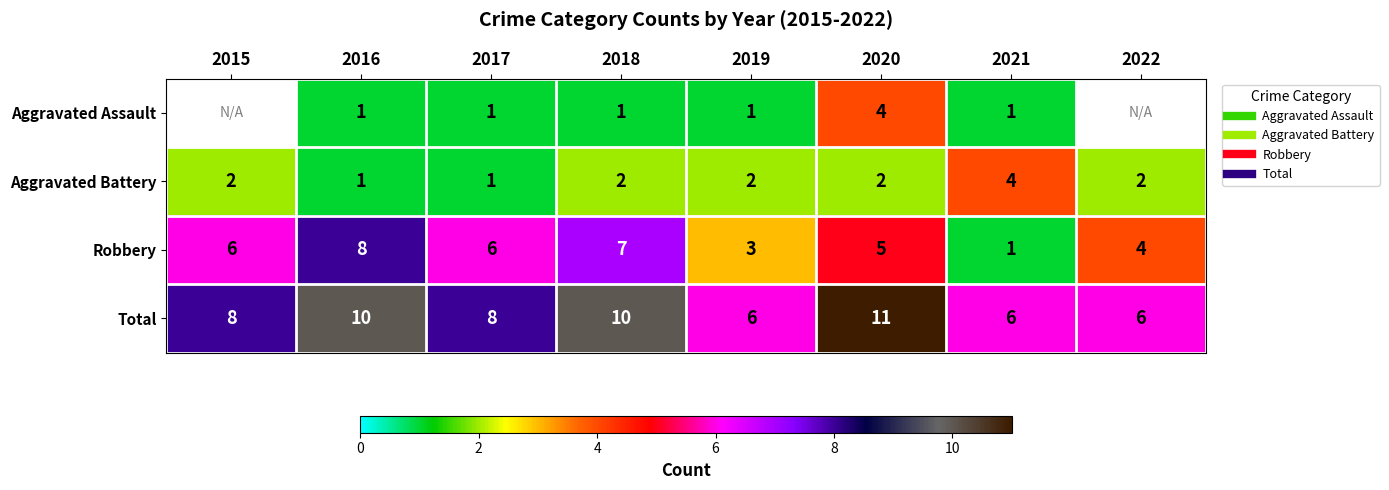

At which category does the chart reach its peak across all series?

2020